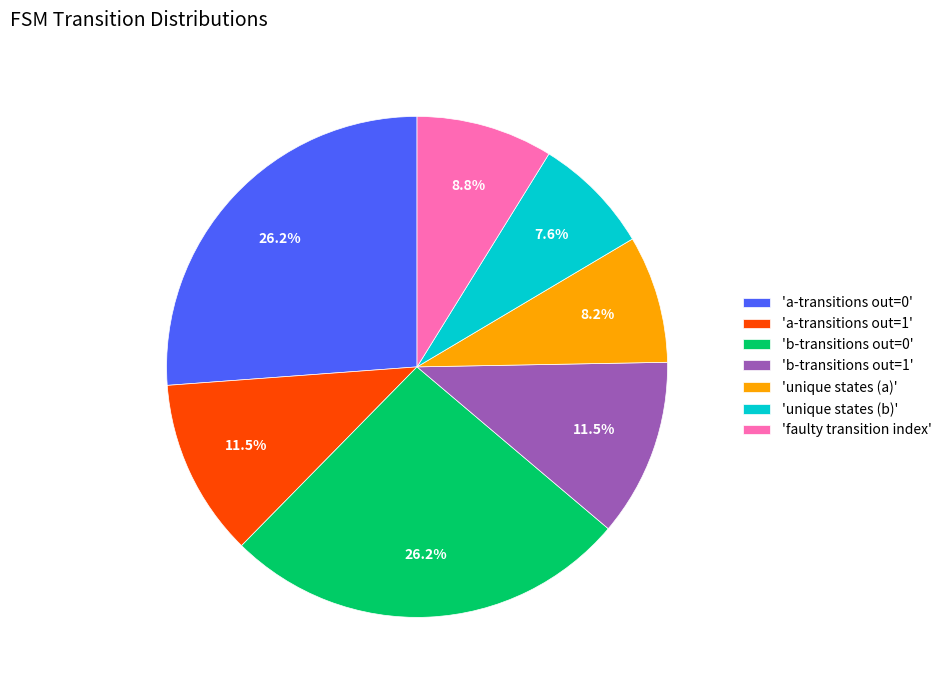

What is the total percentage of 'a-transitions out=0' and 'faulty transition index'?

35.0%